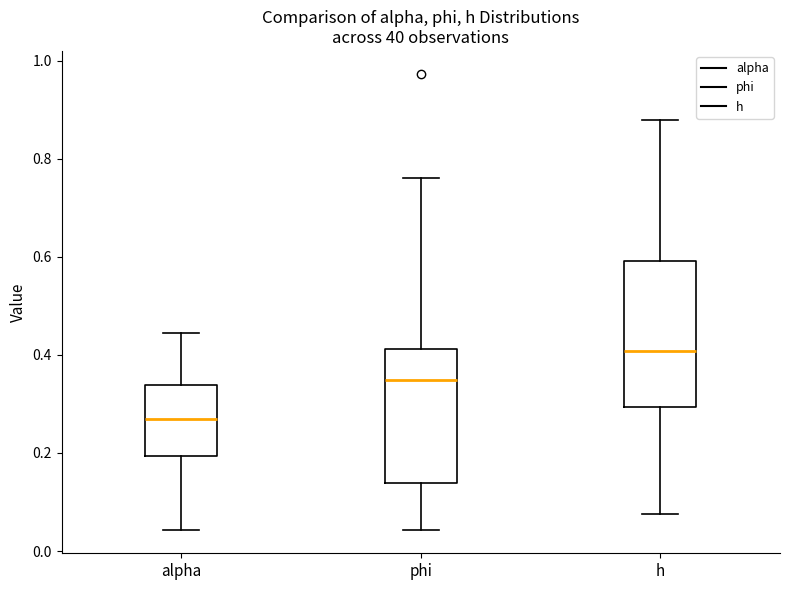

Which box's median line is the highest?

h